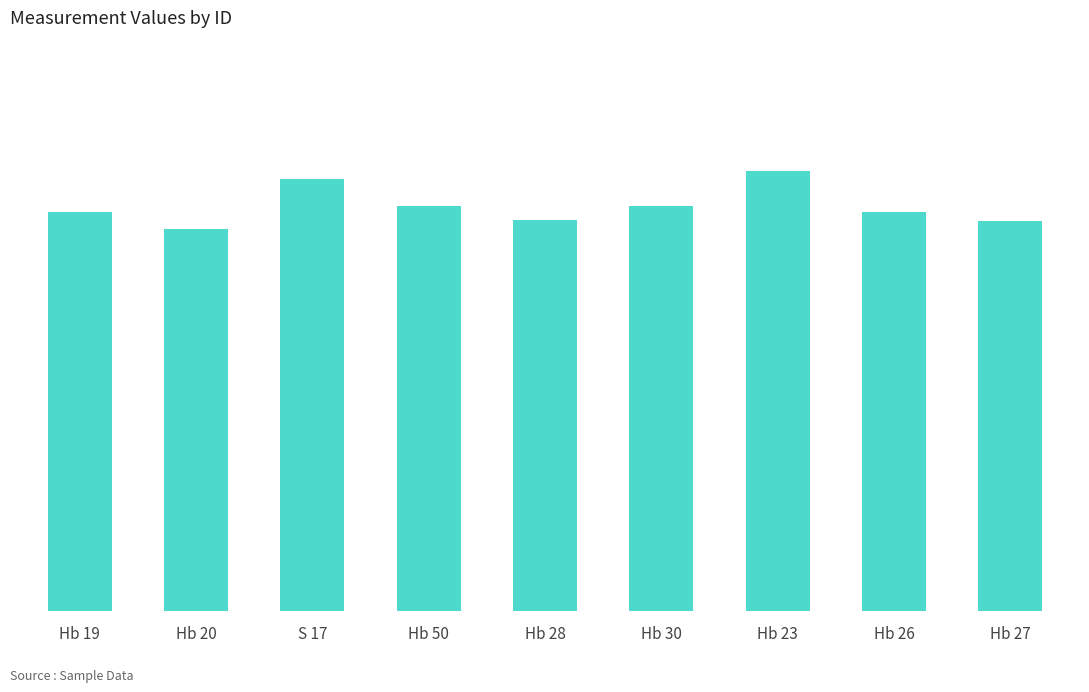

What is the value of the 3rd bar from the left?

16.9